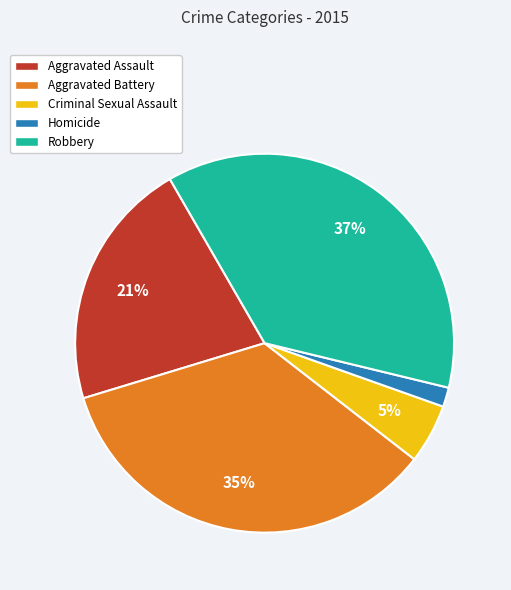

The Robbery slice represents 37% of the pie. True or false?

True